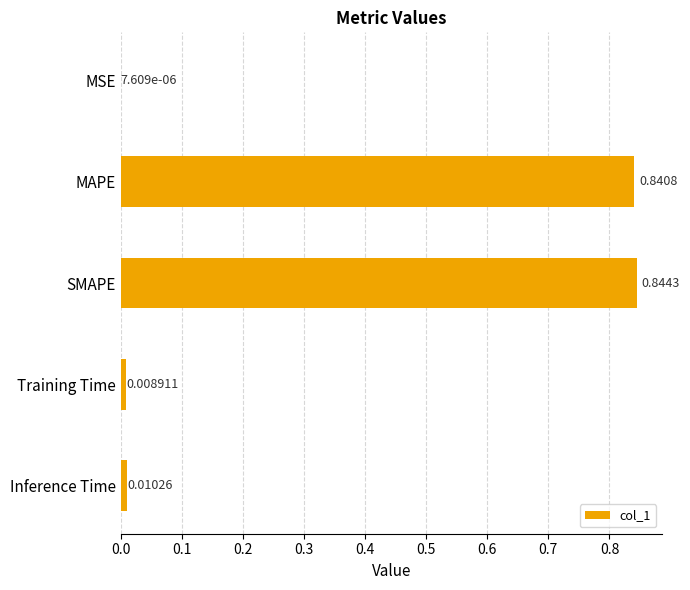

Does the chart contain stacked bars?

No